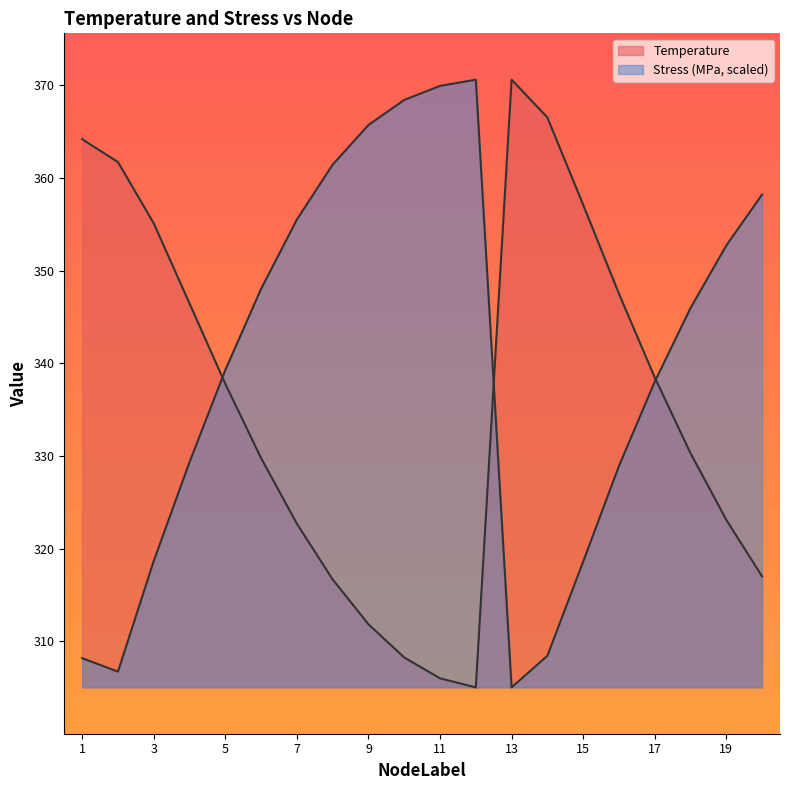

Is it true that Stress_MPa equals 370.6 at 12?

True